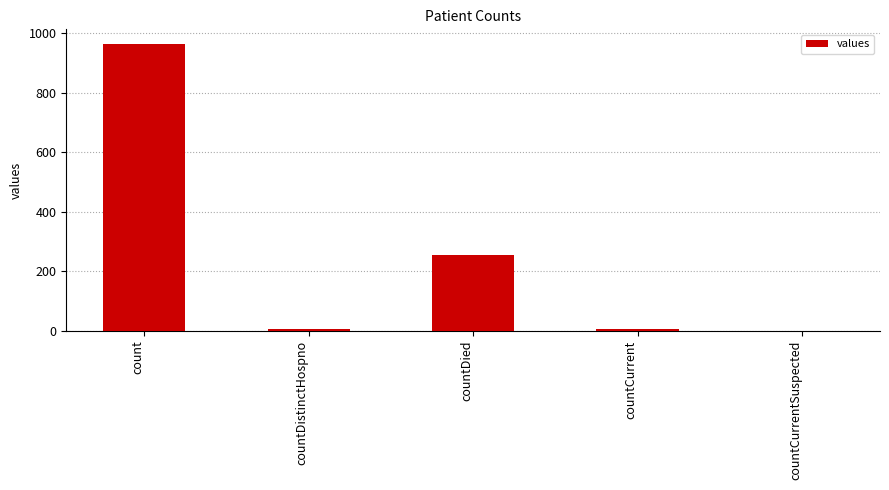

Which category has the highest value across all series?

count